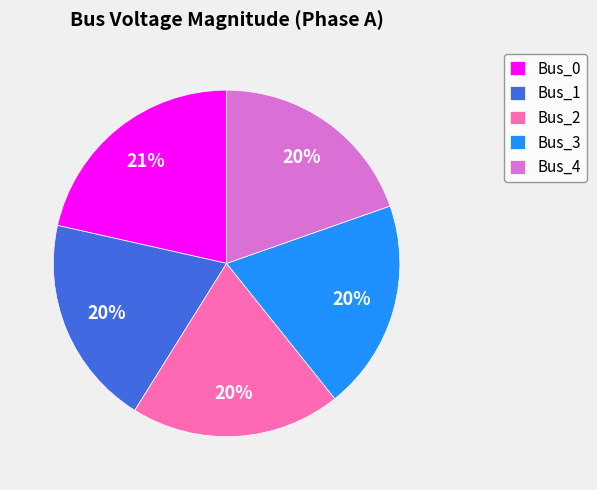

Between Bus_0 and Bus_1, which is larger?

Bus_0